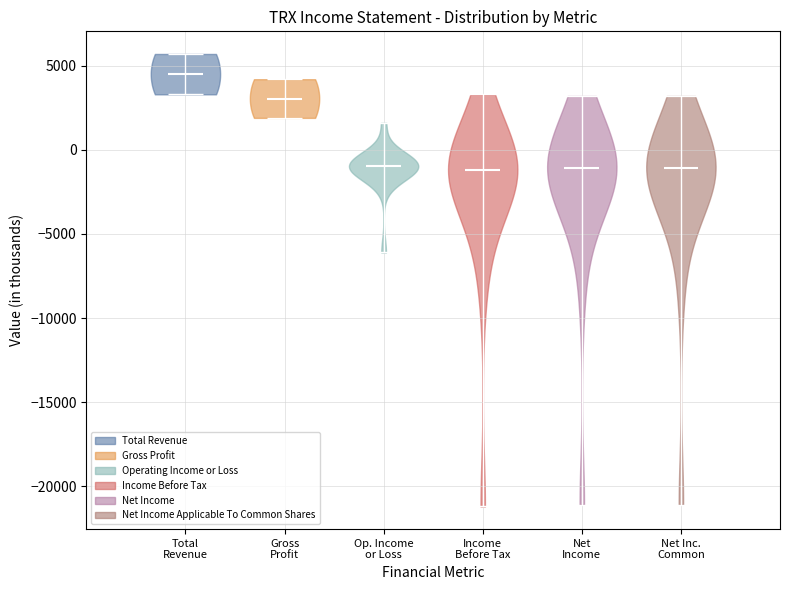

Reading left to right, read every violin against the y-axis: where its median line is, and the lowest and highest points it reaches. The values are not printed on the chart, so give them approximately, as read against the axis.

Total Revenue: median line 4500, lowest point 3500, highest point 5500
Gross Profit: median line 3000, lowest point 2000, highest point 4000
Op. Income or Loss: median line -1000, lowest point -6000, highest point 1500
Income Before Tax: median line -1000, lowest point -21000, highest point 3500
Net Income: median line -1000, lowest point -21000, highest point 3000
Net Inc. Common: median line -1000, lowest point -21000, highest point 3000